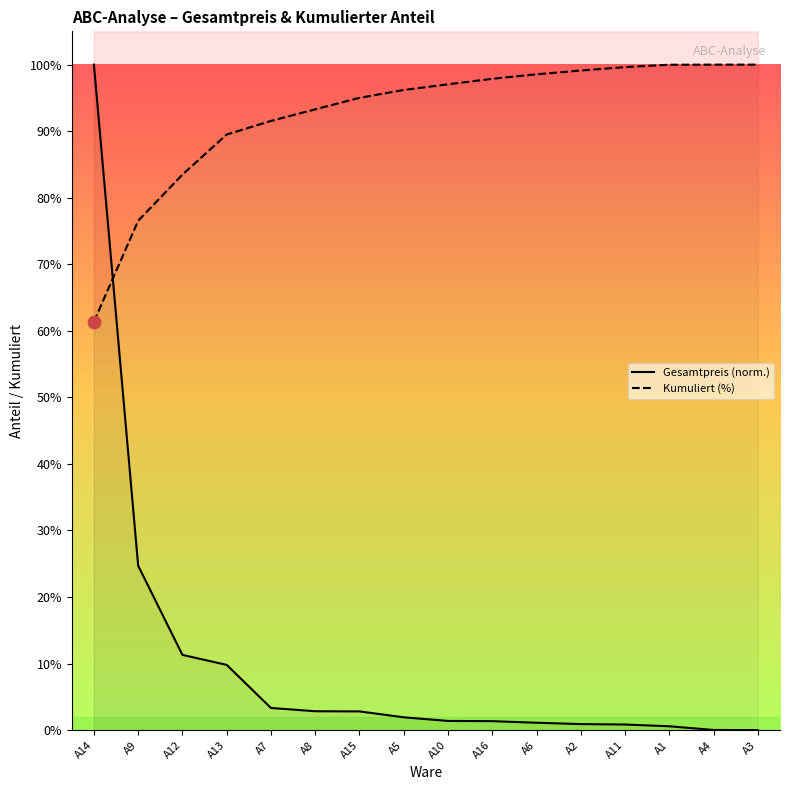

Is the value of Kumuliert (%) at A1 greater than the value of Gesamtpreis (norm.) at A9?

Yes